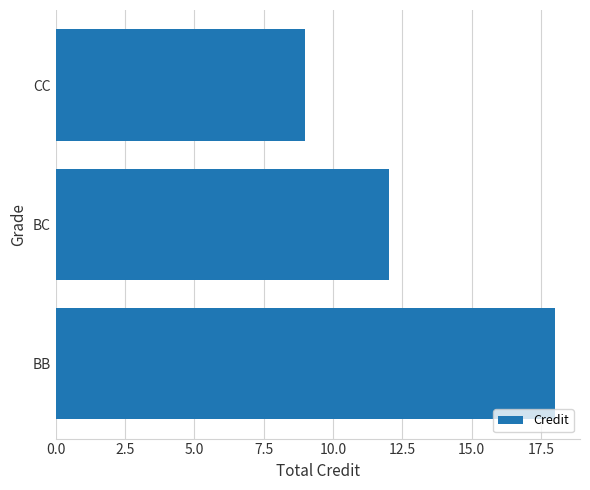

Reading bottom to top, extract all data points from this chart.

18	12	9